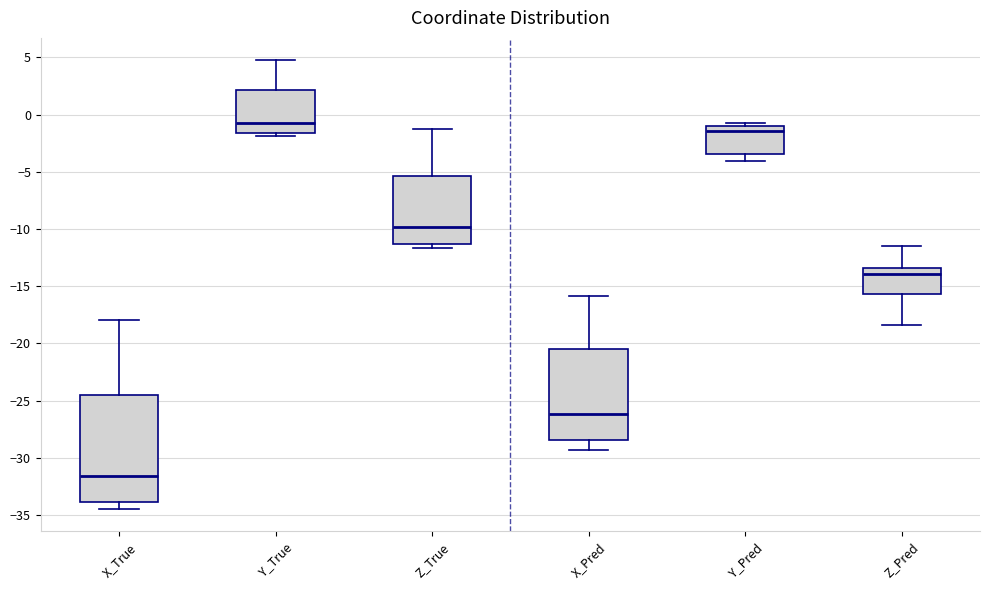

Where is the lower edge of the box for Z_True on the y-axis? The values are not printed on the chart, so give them approximately, as read against the axis.

-11.5